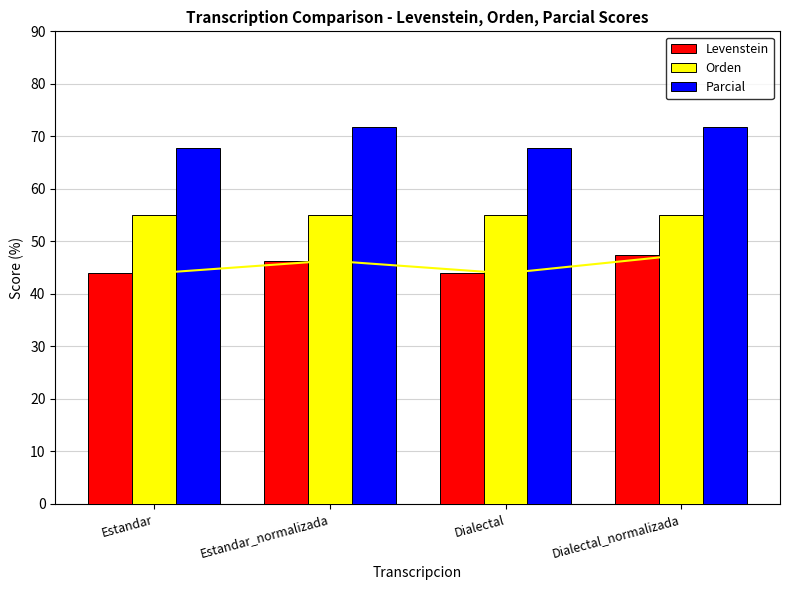

What is the maximum value shown in the chart?

71.7